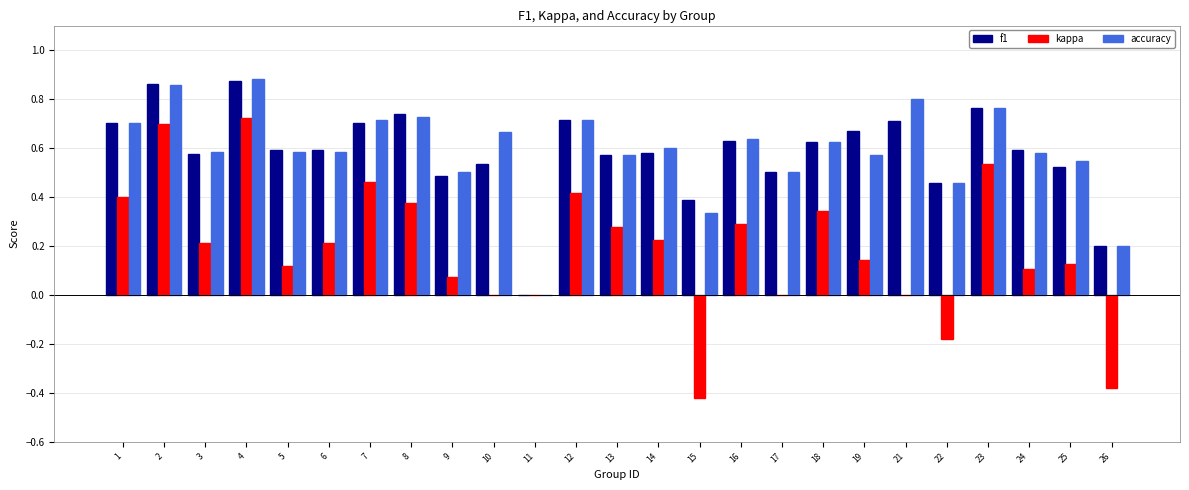

Where is f1 nearest to the value 0?

11